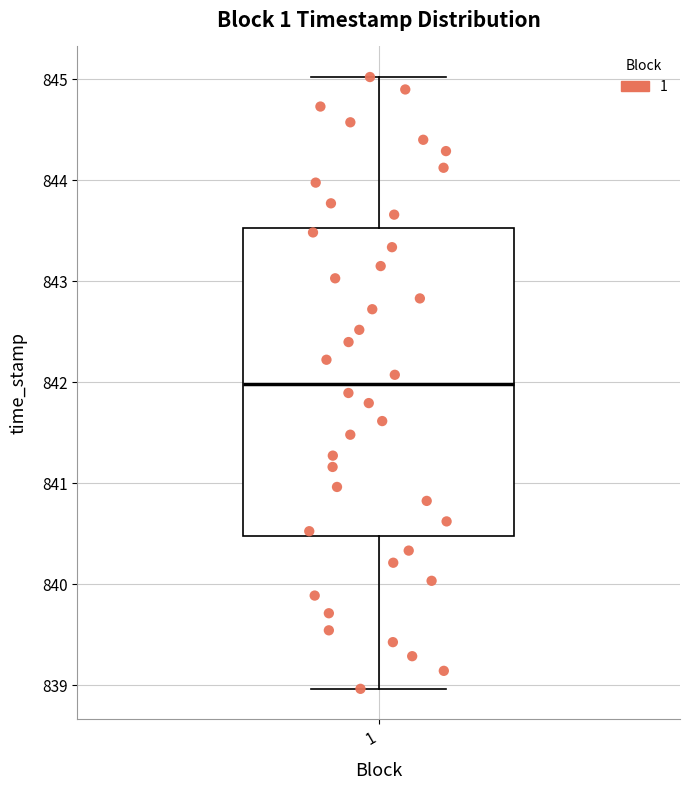

Read this box plot against the y-axis: the position of the median line, the range covered by the box, and the ends of both whiskers. The values are not printed on the chart, so give them approximately, as read against the axis.

median 842.0, box 840.5 to 843.5, whiskers 839.0 to 845.0